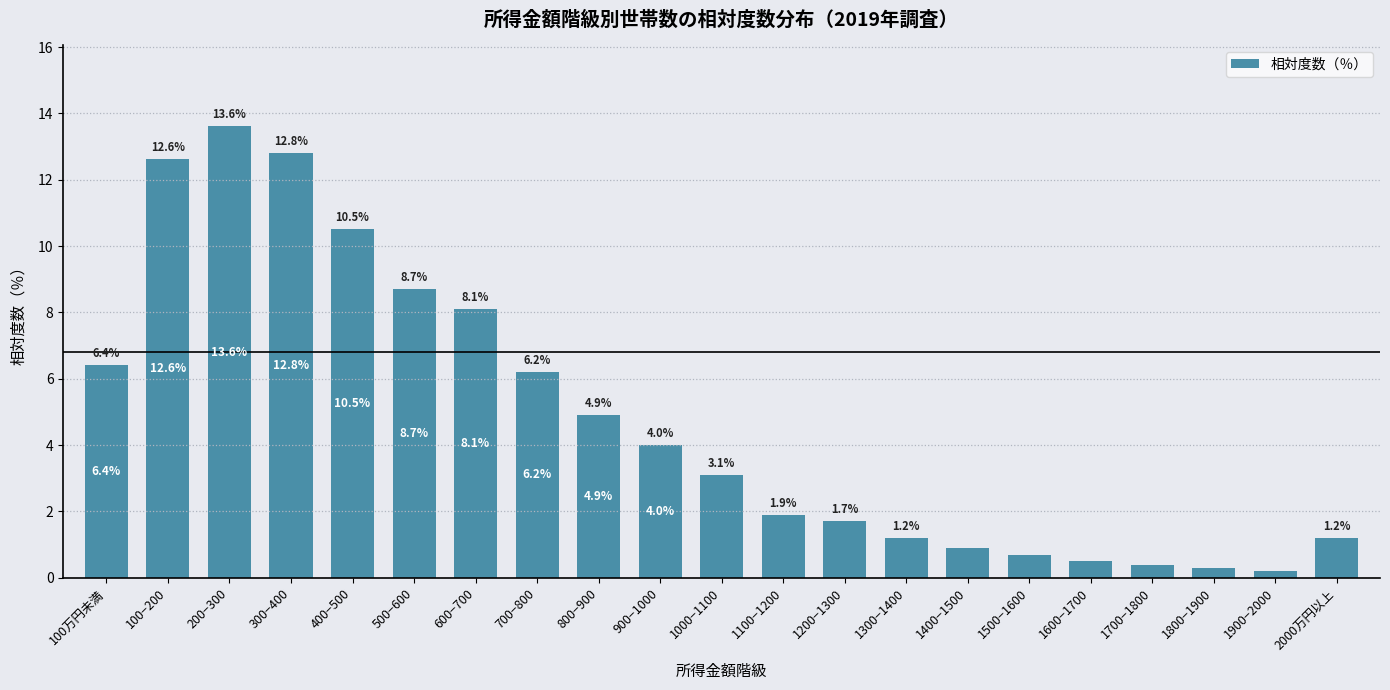

How many bars are there in total?

21